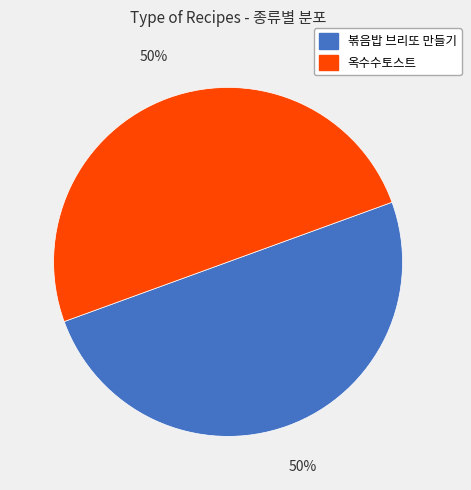

To the nearest percent, what is the average slice percentage?

50%